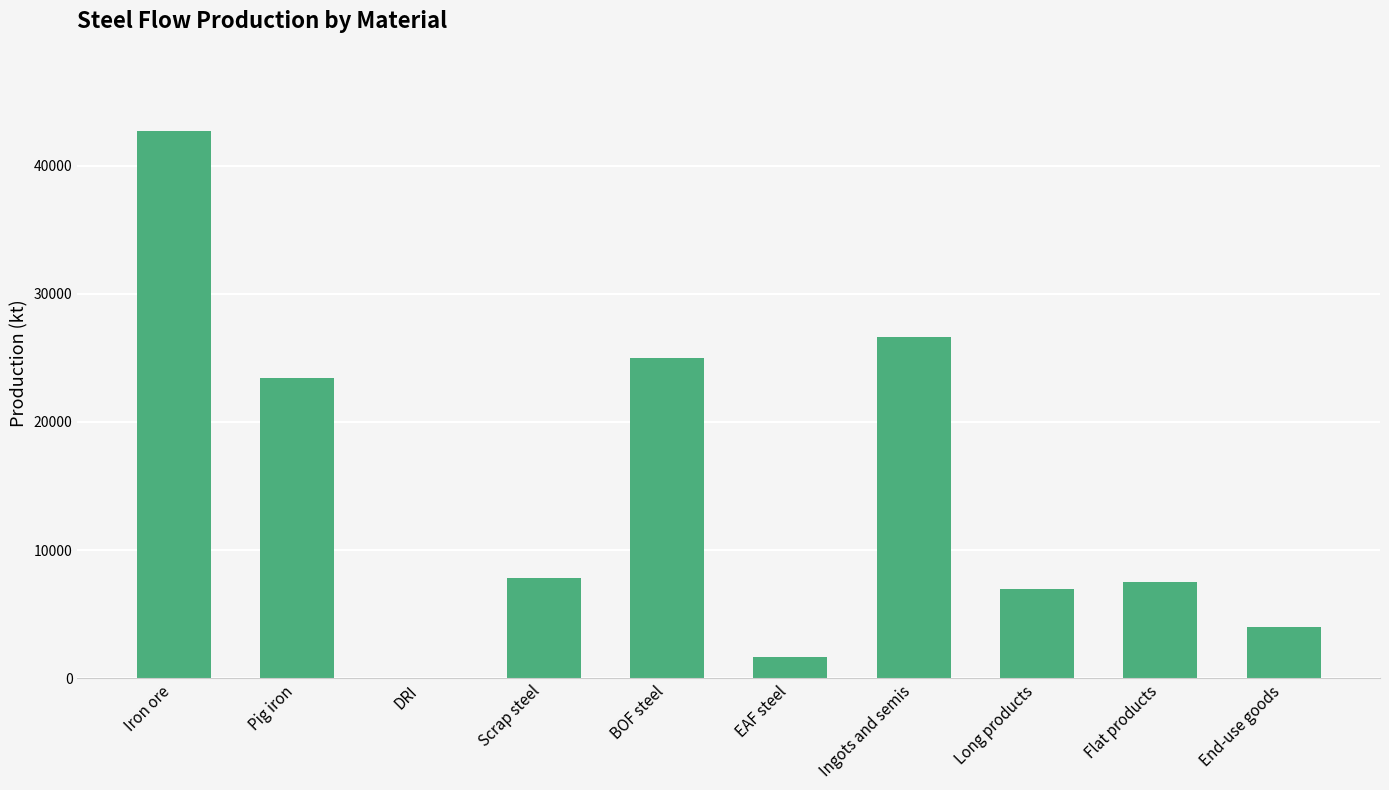

What is the maximum value shown in the chart?

42700.0